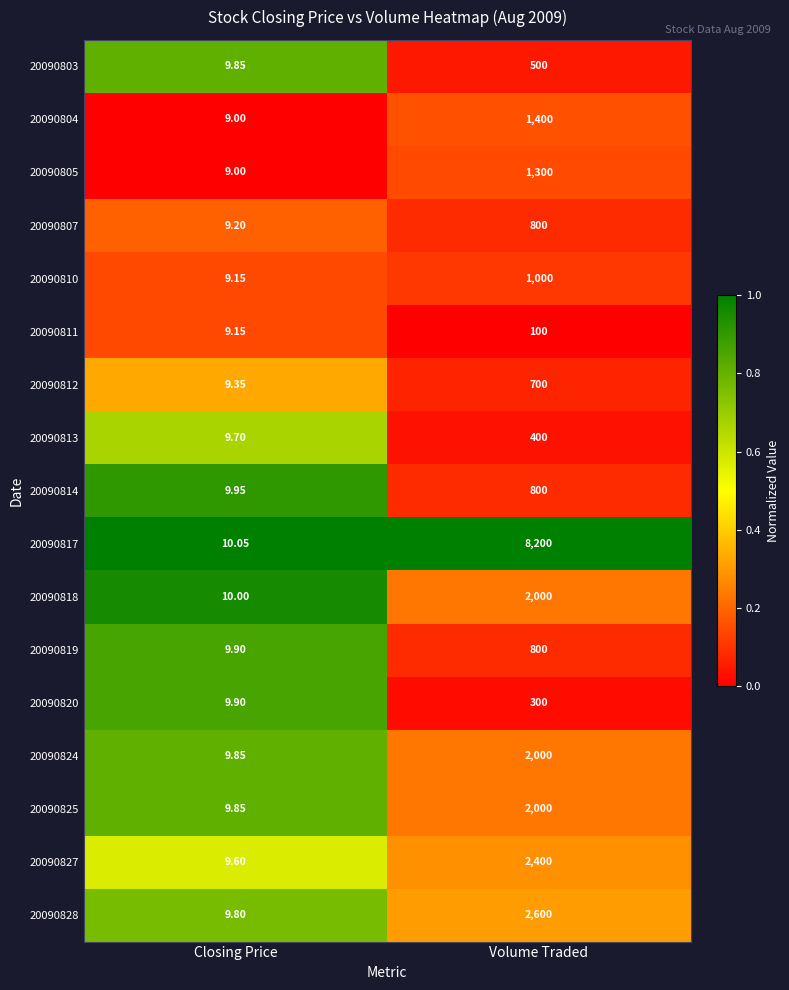

At which label does 20090819 reach its minimum?

Closing Price